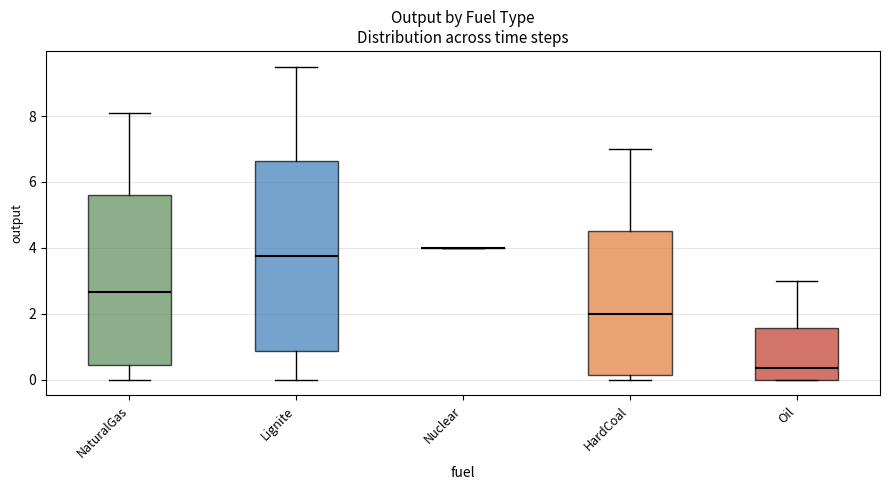

Reading left to right, transcribe this box plot: for each box, give where its median line is, the range the box spans, and where its two whiskers end, as read against the y-axis. The values are not printed on the chart, so give them approximately, as read against the axis.

NaturalGas: median 2.6, box 0.4 to 5.6, whiskers 0.0 to 8.2
Lignite: median 3.8, box 0.8 to 6.6, whiskers 0.0 to 9.6
Nuclear: box collapsed to a line at 4.0, whiskers 4.0 to 4.0
HardCoal: median 2.0, box 0.2 to 4.6, whiskers 0.0 to 7.0
Oil: median 0.4, box 0.0 to 1.6, whiskers 0.0 to 3.0